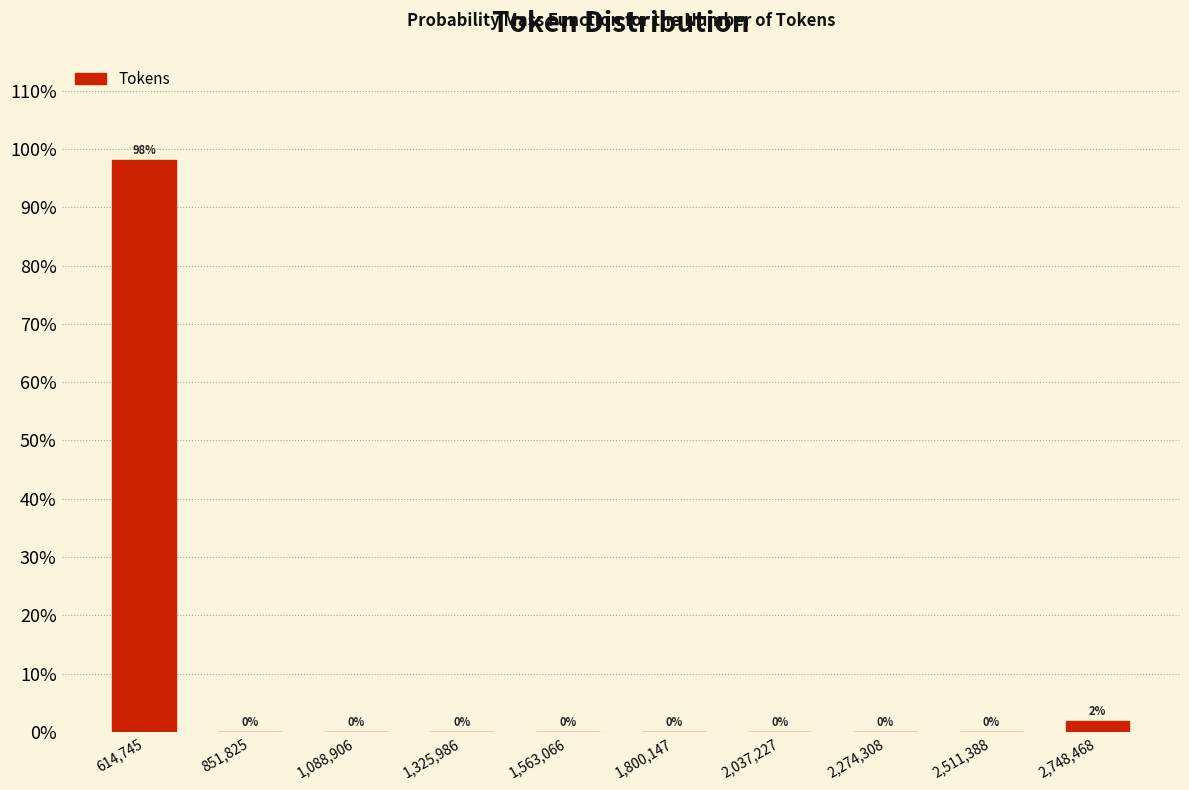

Over which range of the x-axis is the bar tallest?

500000 to 750000